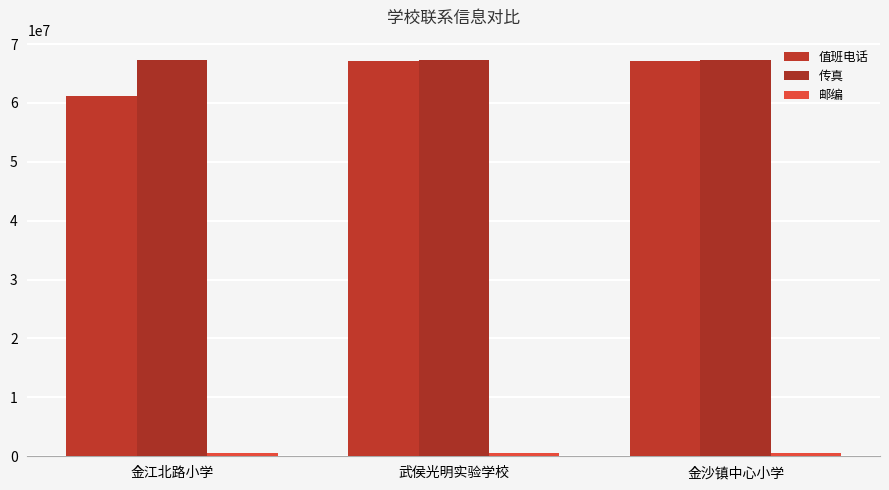

What is the difference between the highest and lowest values at 武侯光明实验学校?

66610348